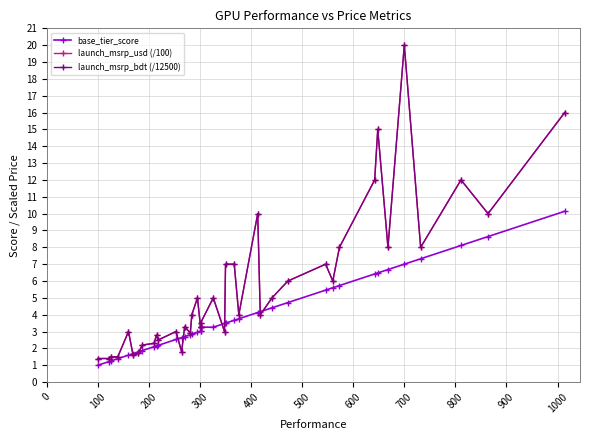

Count the number of categories in the chart.

40